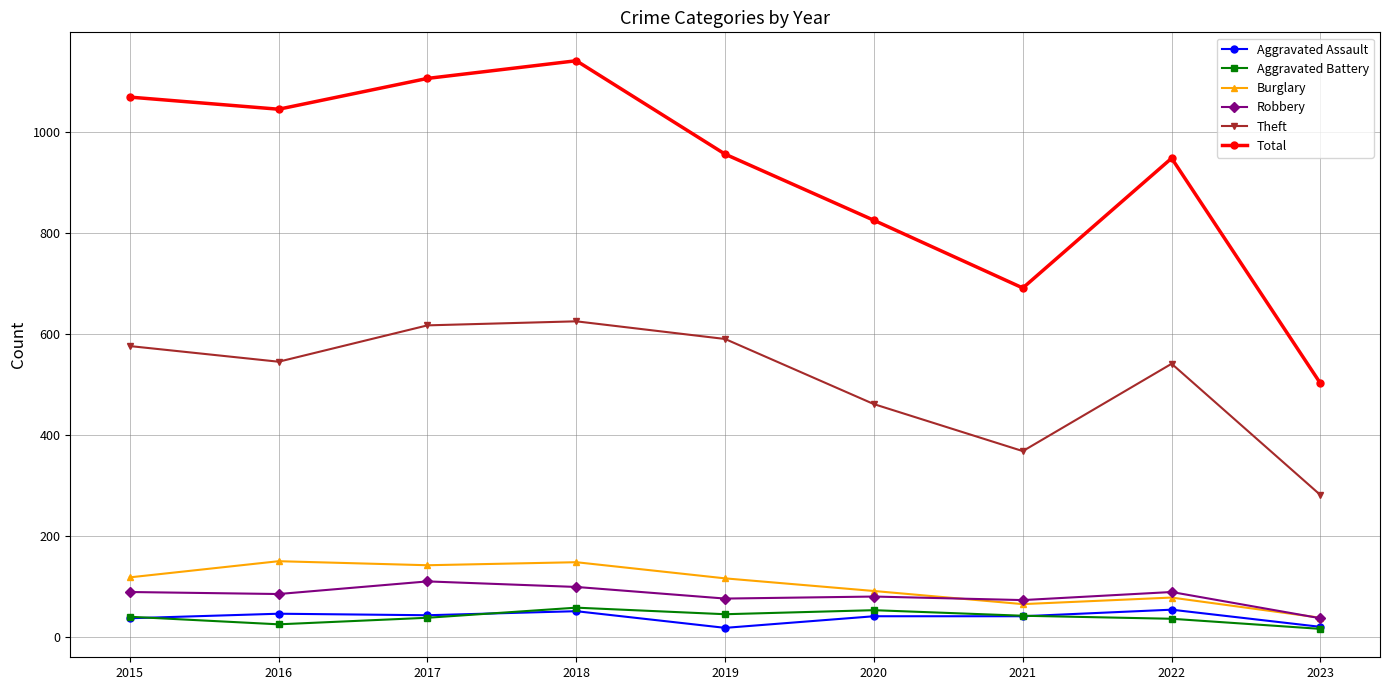

The value of Burglary at 2020 is 44. True or false?

False